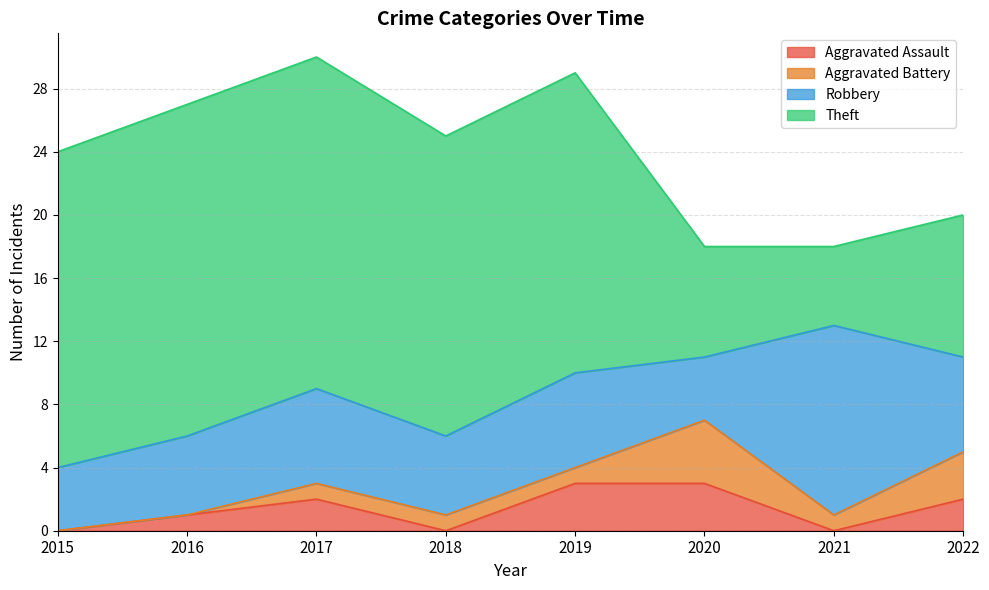

What are all the series names shown in the legend?

Aggravated Assault, Aggravated Battery, Robbery, Theft